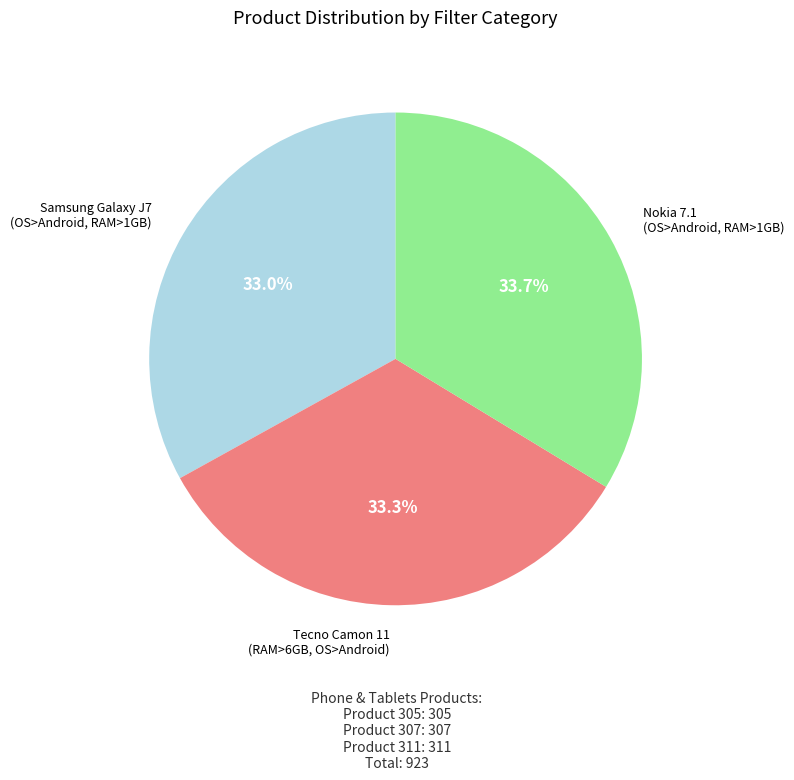

Count the number of slices in the pie.

3